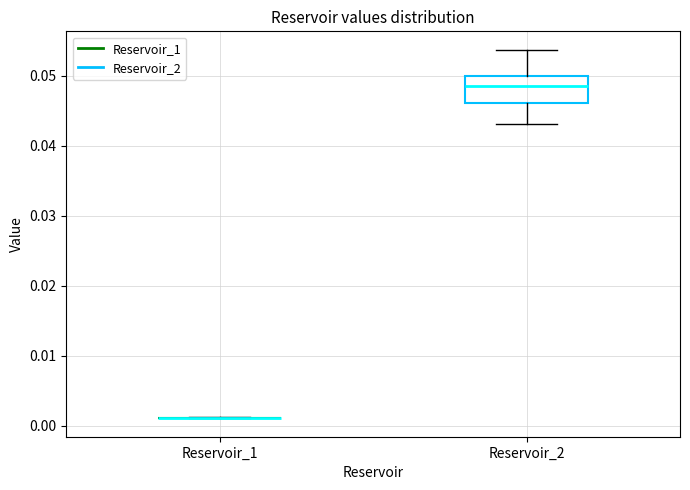

Where is the upper edge of the box for Reservoir_2 on the y-axis? The values are not printed on the chart, so give them approximately, as read against the axis.

0.050